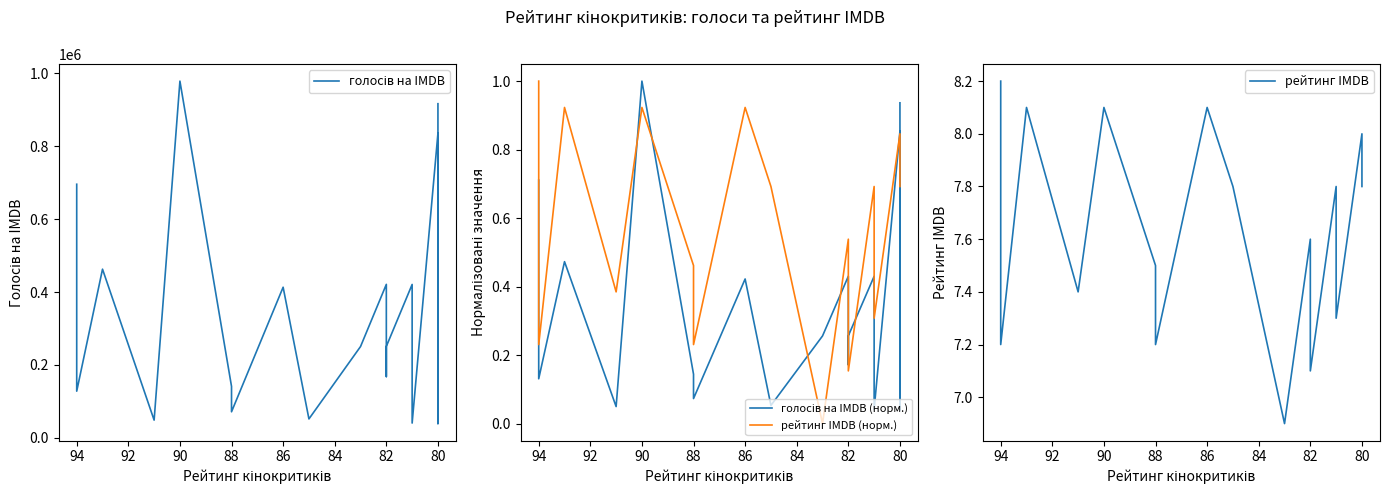

Count the number of categories in the chart.

20